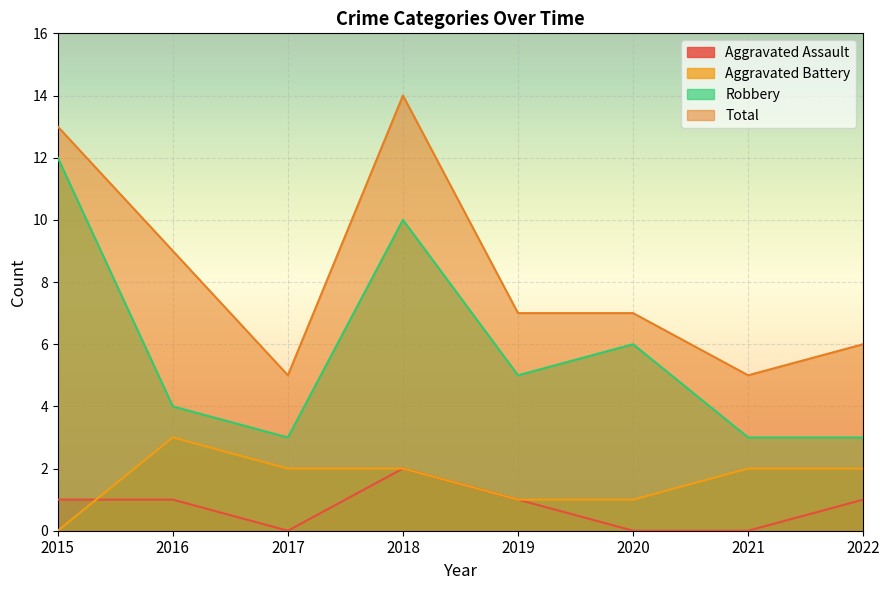

The value of Aggravated Assault at 2021 is 0. True or false?

True